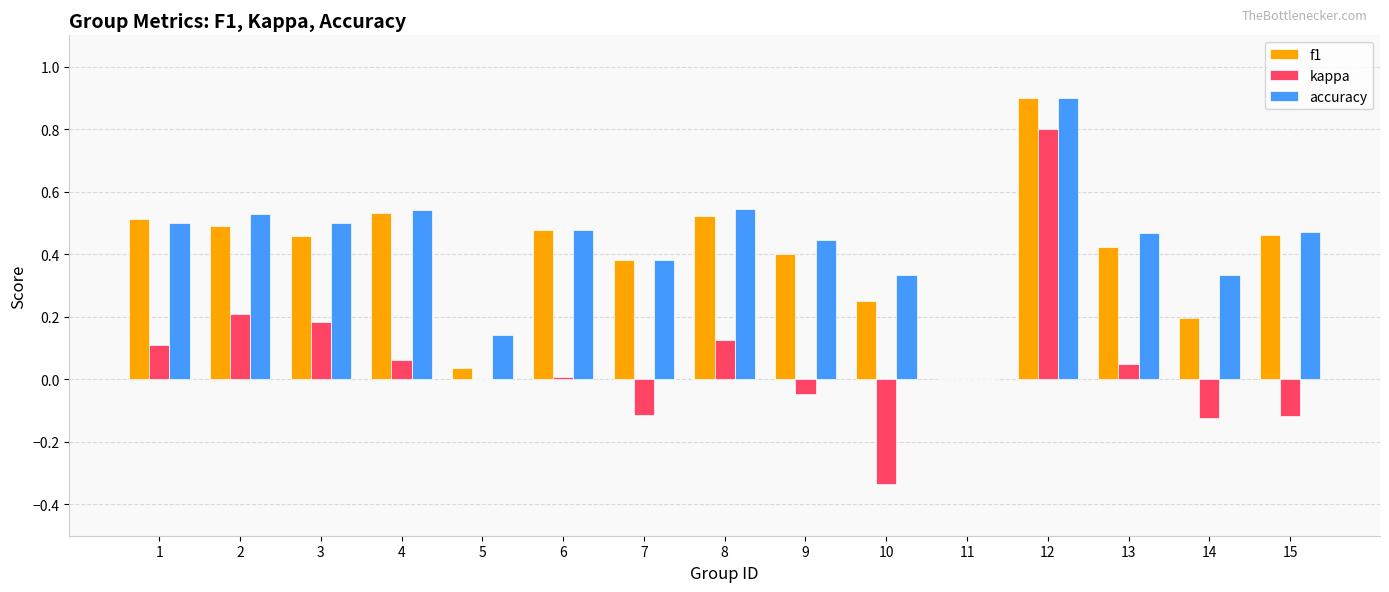

What is the sum of all accuracy values?

6.6